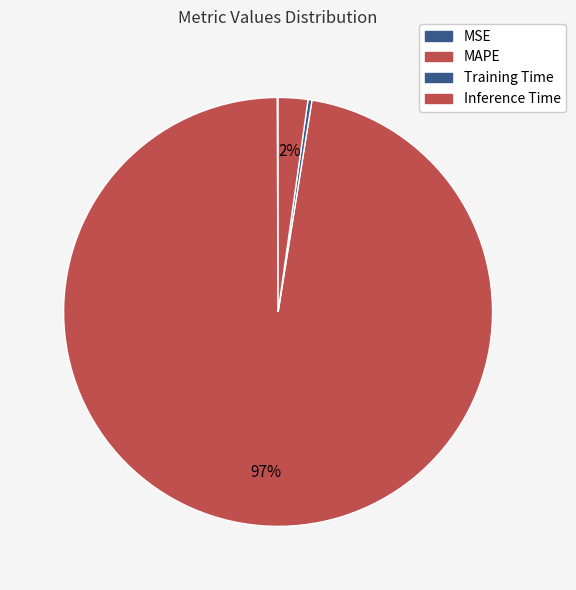

To the nearest percent, what is the difference between the largest and smallest slice percentages?

97%